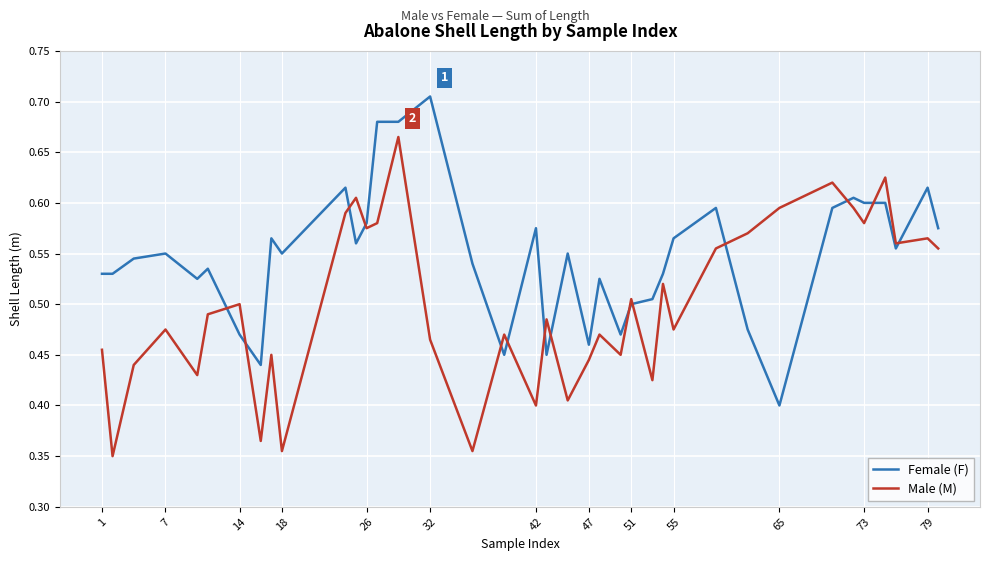

List the series in order of their peak value, highest first.

Female (F), Male (M)